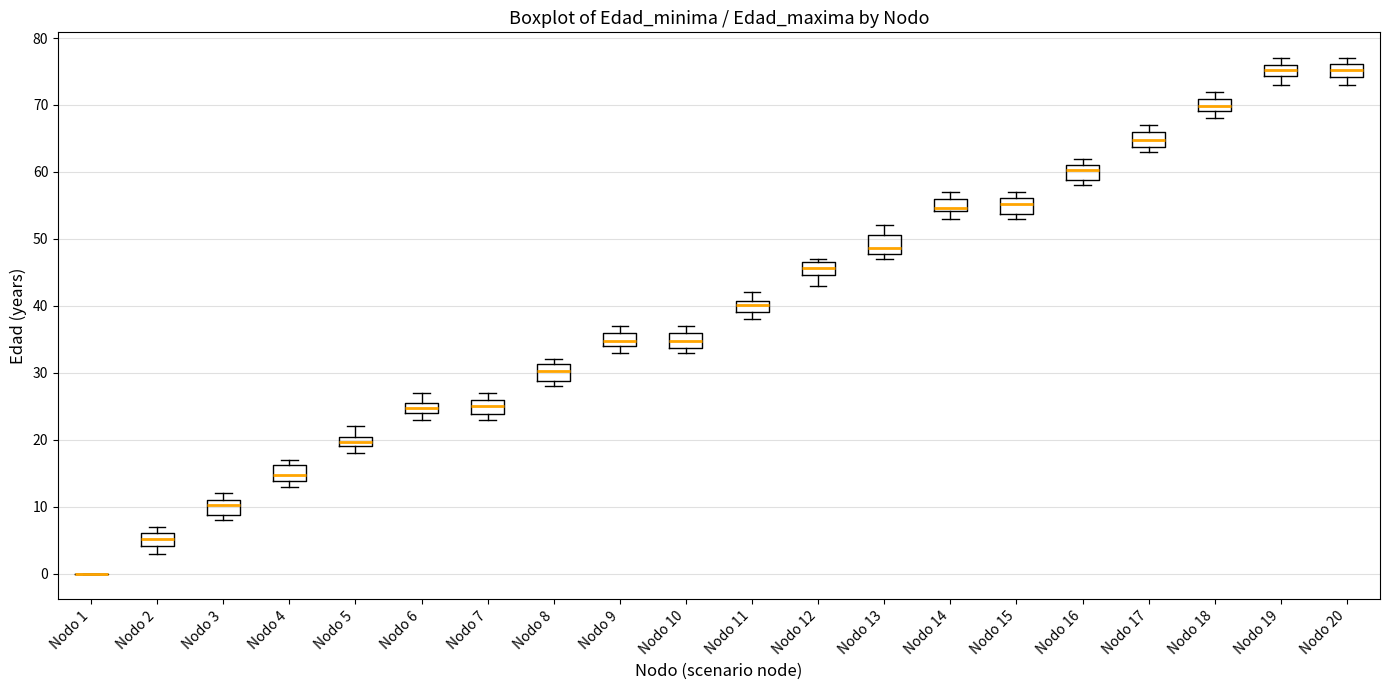

Where is the lower edge of the box for Nodo 3 on the y-axis? The values are not printed on the chart, so give them approximately, as read against the axis.

9